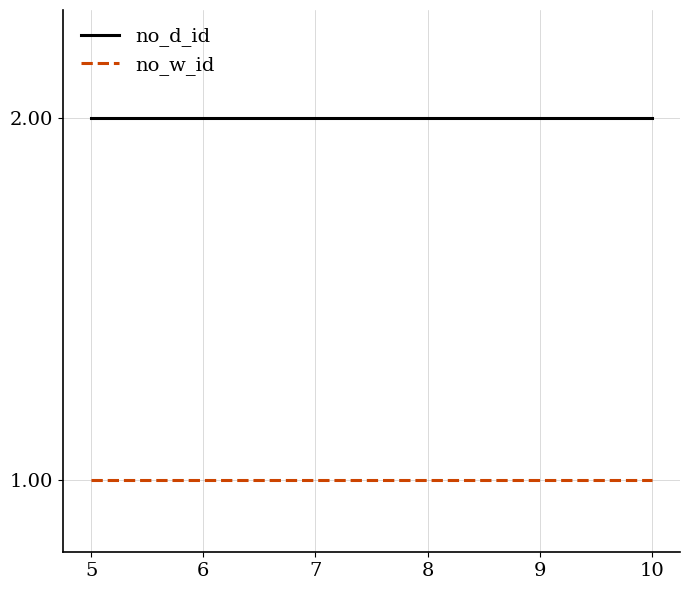

What is the sum of the no_w_id values at 6 and 9?

2